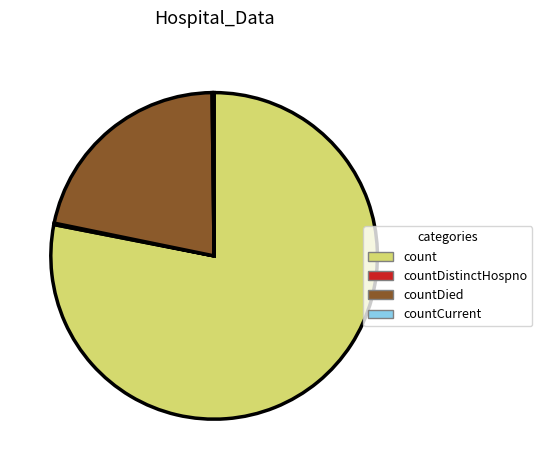

Which slice is the largest?

count